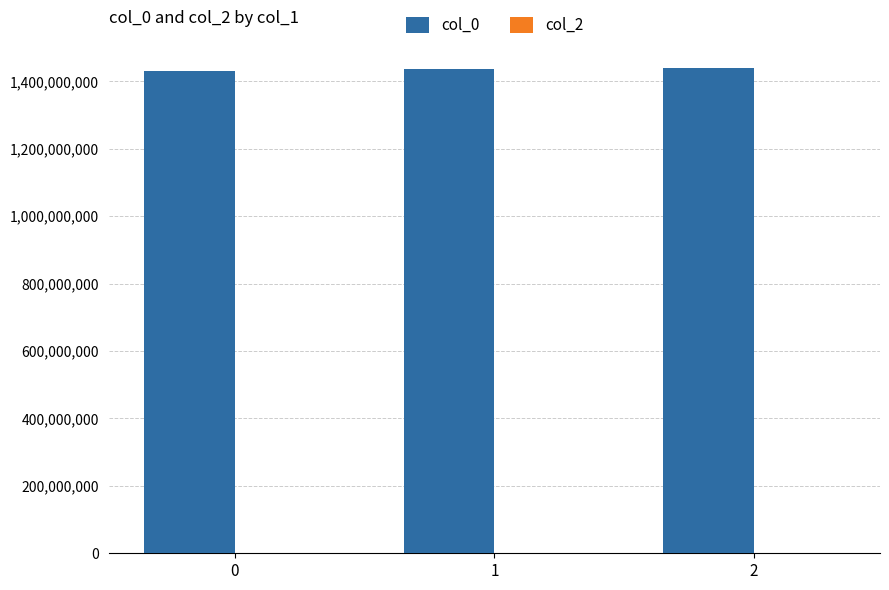

What is the ratio of the value at 1 to the value at 2?

1.0